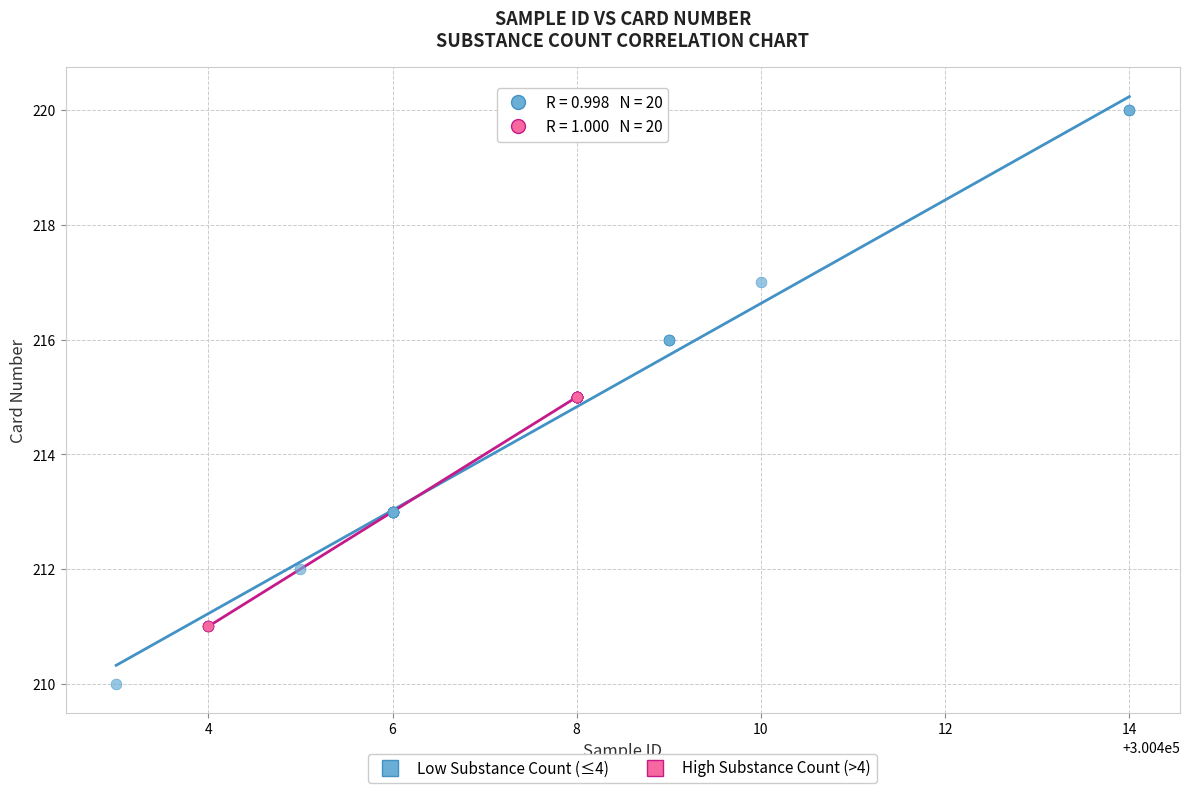

Which series reaches the maximum Y coordinate?

Low Substance Count (≤4)